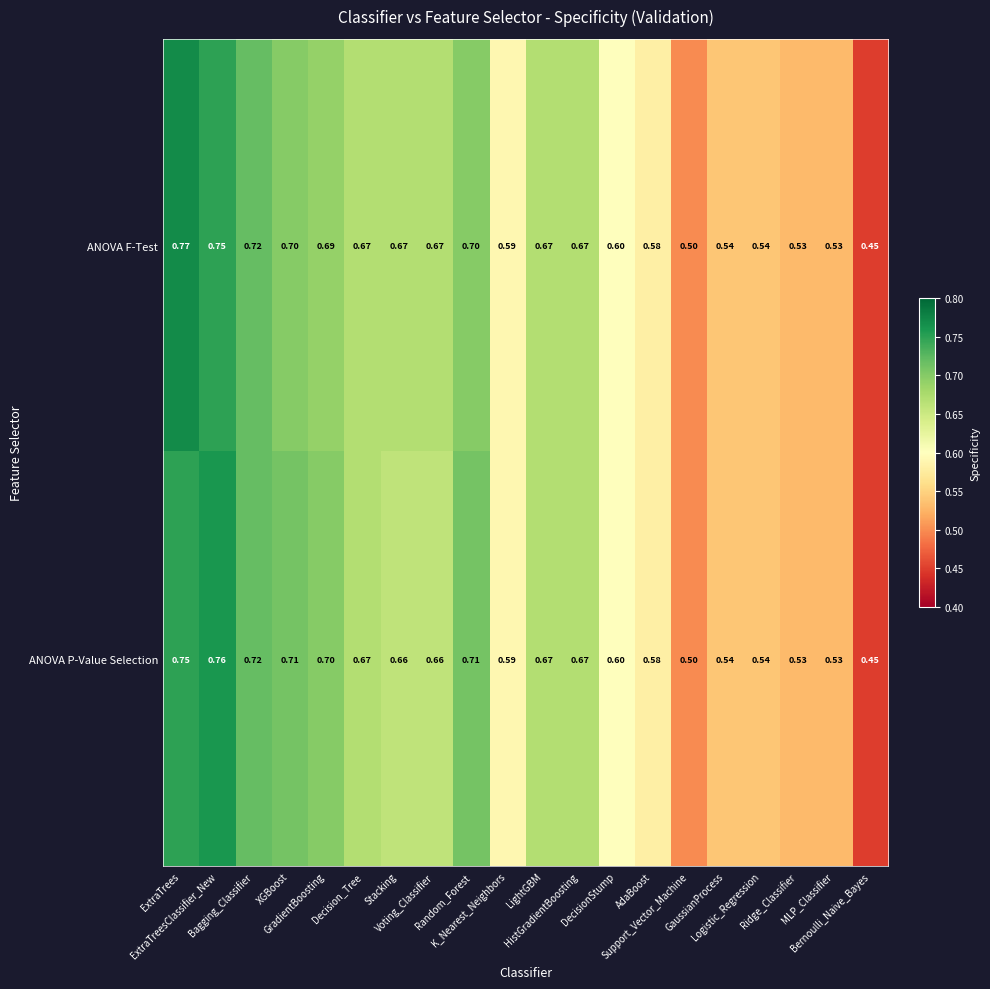

Rank the series by their maximum value, from lowest to highest.

ANOVA P-Value Selection, ANOVA F-Test